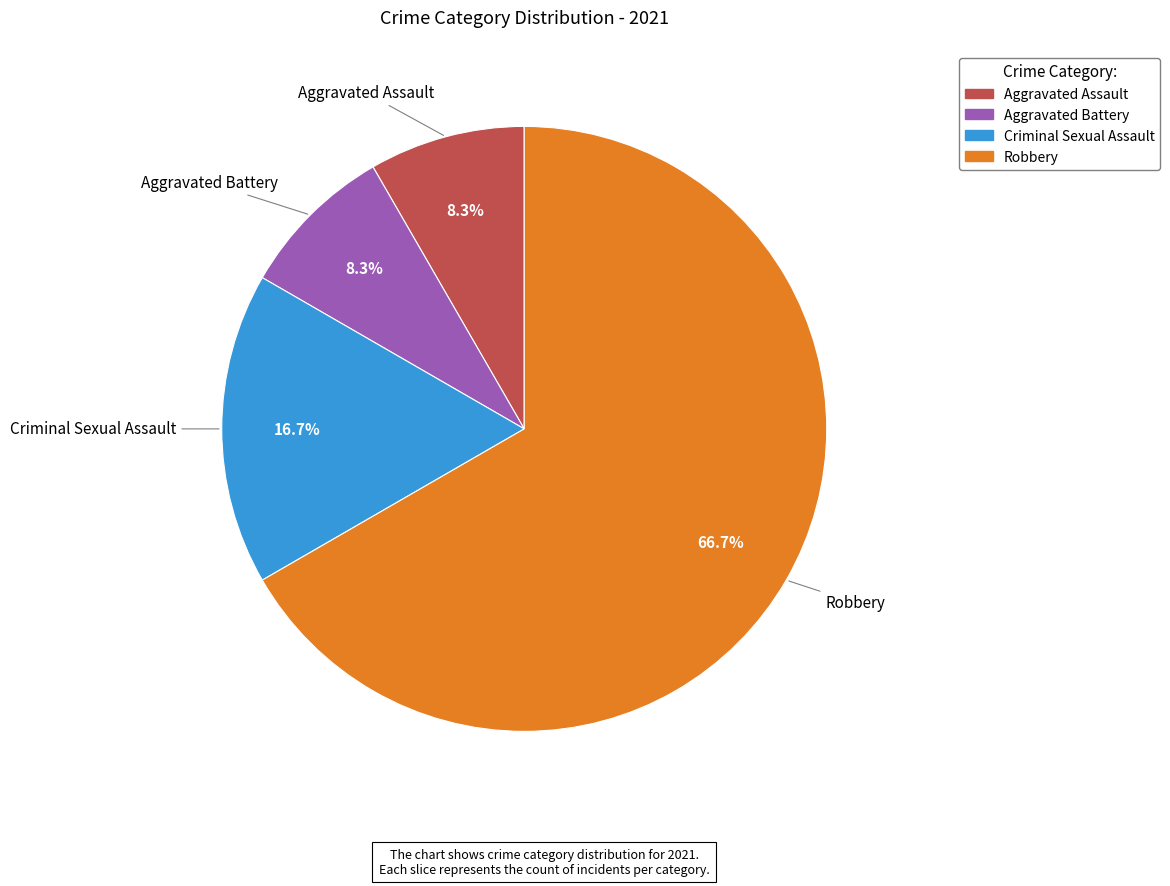

Is it true that Aggravated Assault is 8% of the pie?

True